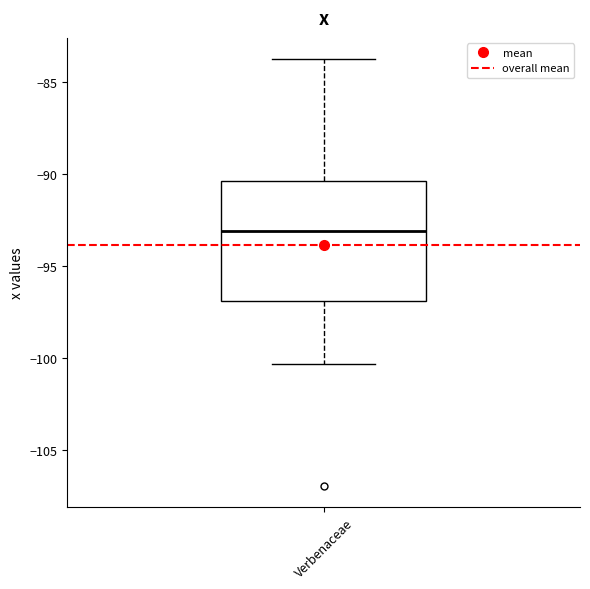

Read this box plot against the y-axis: the position of the median line, the range covered by the box, and the ends of both whiskers. The values are not printed on the chart, so give them approximately, as read against the axis.

median -93.0, box -97.0 to -90.5, whiskers -100.5 to -83.5